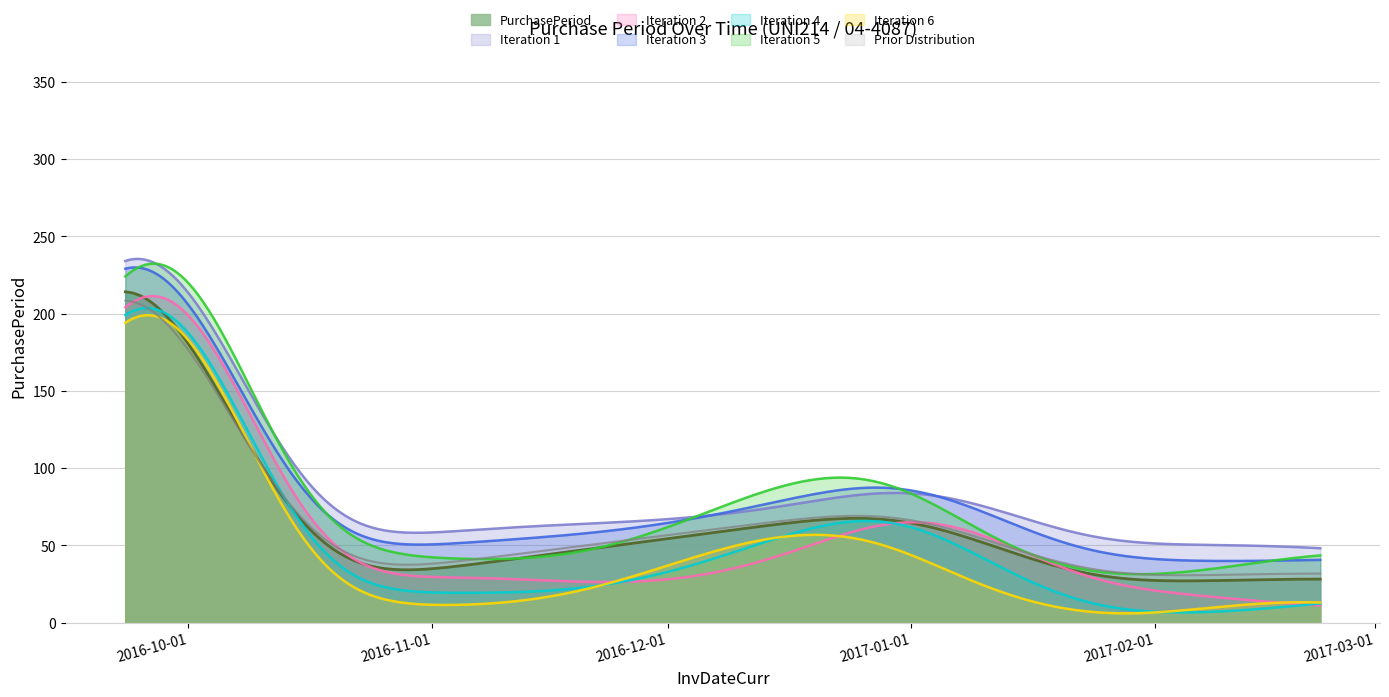

The value at 2016-09-23 is 420. True or false?

False